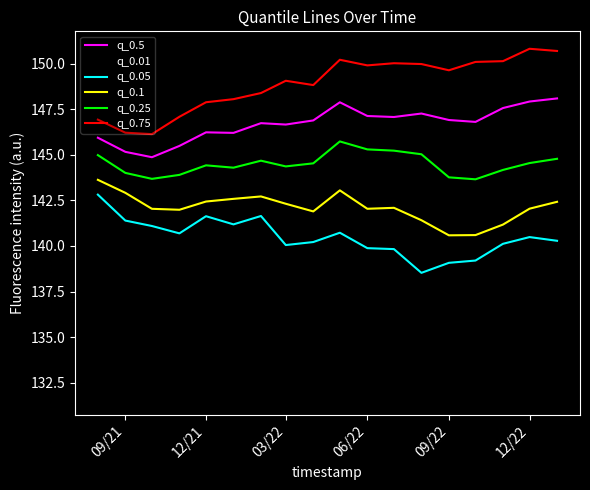

How many interior local valleys does the q_0.01 series have?

6